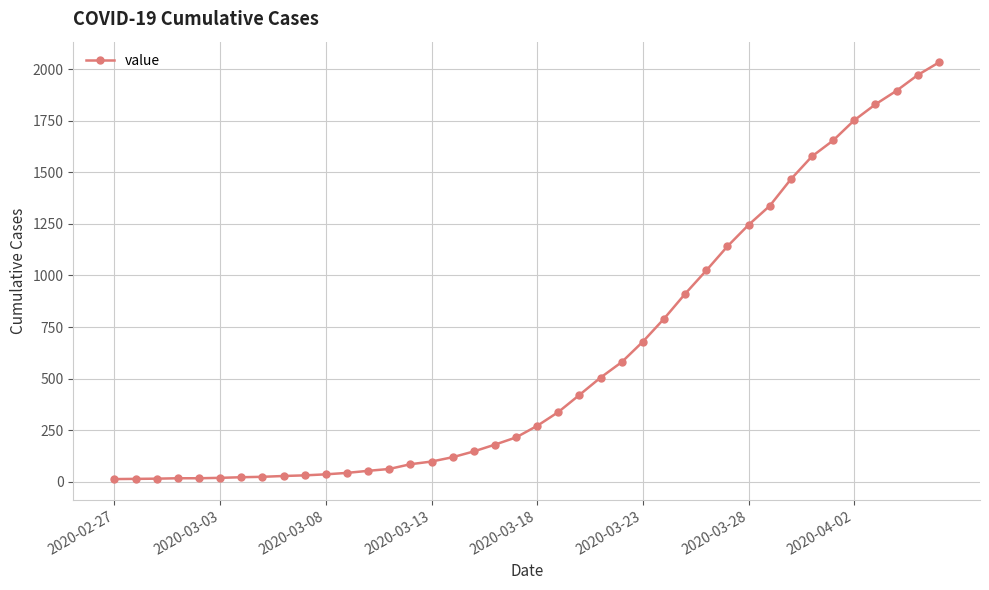

What is the sum of all values?

24656